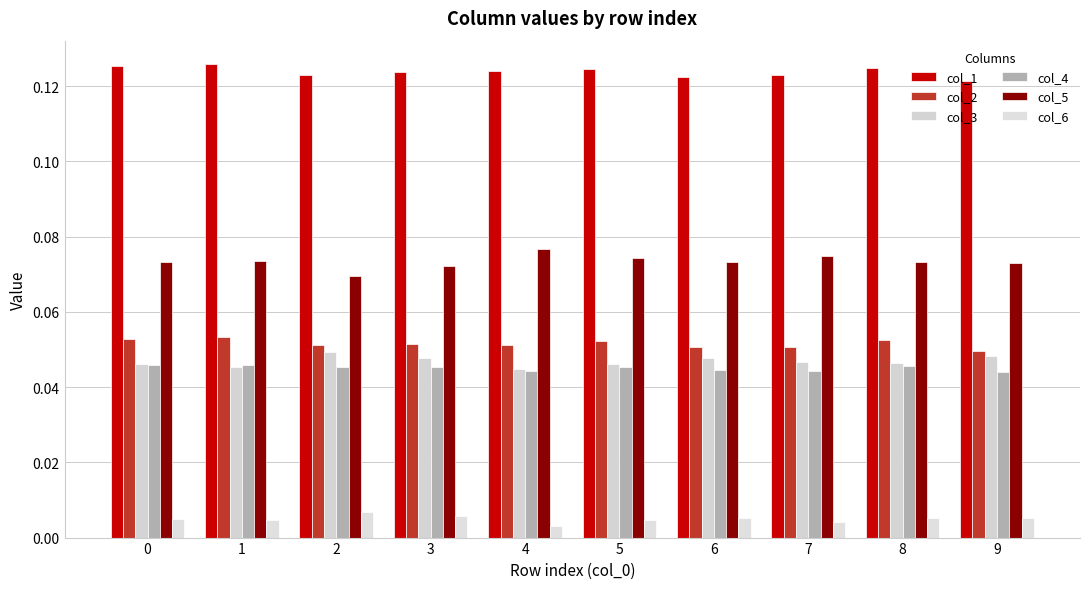

At which label is col_1 closest to 0?

9